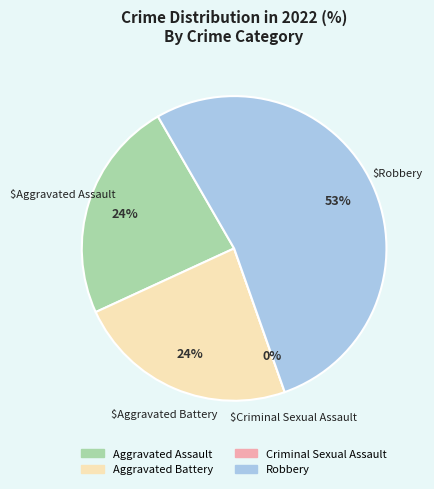

To the nearest percent, what is the average slice percentage?

25%